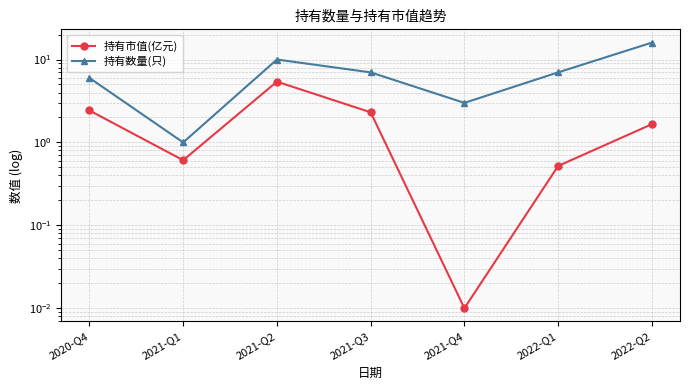

What is the greatest value displayed?

16.0